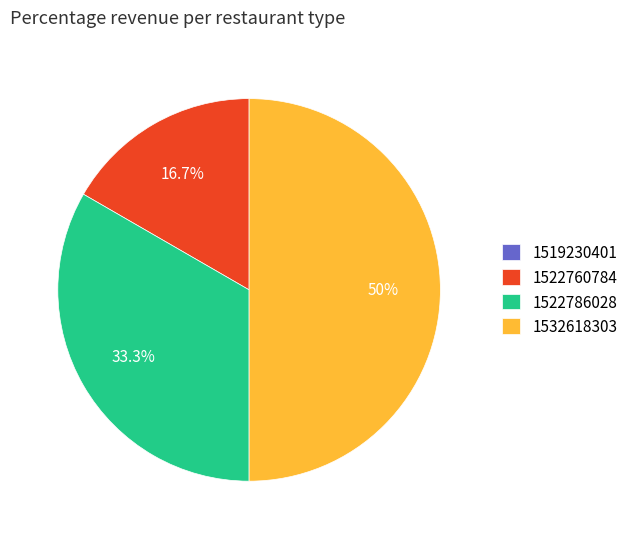

Does 1522786028 represent more than half of the total?

No